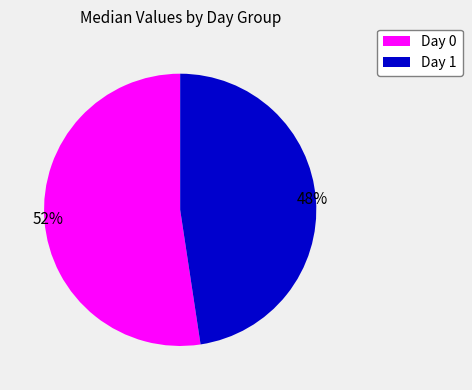

To the nearest percent, what is the average slice percentage?

50%